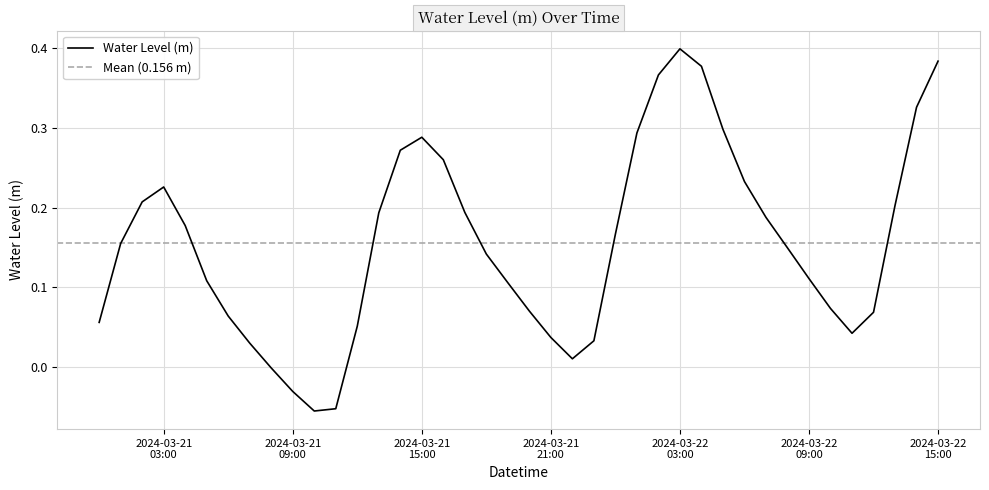

List the labels in order of value, smallest first.

2024-03-21 10:00:00, 2024-03-21 11:00:00, 2024-03-21 09:00:00, 2024-03-21 08:00:00, 2024-03-21 22:00:00, 2024-03-21 07:00:00, 2024-03-21 23:00:00, 2024-03-21 21:00:00, 2024-03-22 11:00:00, 2024-03-21 12:00:00, 2024-03-21 00:00:00, 2024-03-21 06:00:00, 2024-03-22 12:00:00, 2024-03-21 20:00:00, 2024-03-22 10:00:00, 2024-03-21 19:00:00, 2024-03-21 05:00:00, 2024-03-22 09:00:00, 2024-03-21 18:00:00, 2024-03-22 08:00:00, 2024-03-21 01:00:00, 2024-03-22 00:00:00, 2024-03-21 04:00:00, 2024-03-22 07:00:00, 2024-03-21 13:00:00, 2024-03-21 17:00:00, 2024-03-22 13:00:00, 2024-03-21 02:00:00, 2024-03-21 03:00:00, 2024-03-22 06:00:00, 2024-03-21 16:00:00, 2024-03-21 14:00:00, 2024-03-21 15:00:00, 2024-03-22 01:00:00, 2024-03-22 05:00:00, 2024-03-22 14:00:00, 2024-03-22 02:00:00, 2024-03-22 04:00:00, 2024-03-22 15:00:00, 2024-03-22 03:00:00